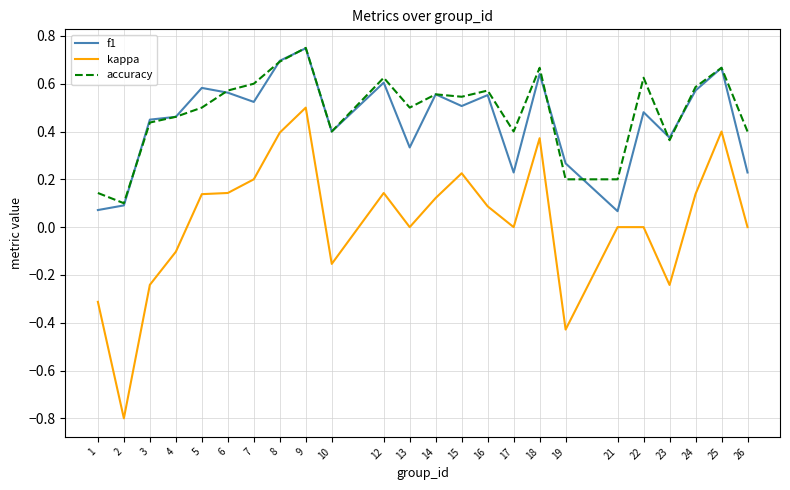

At which label does f1 reach its peak?

9